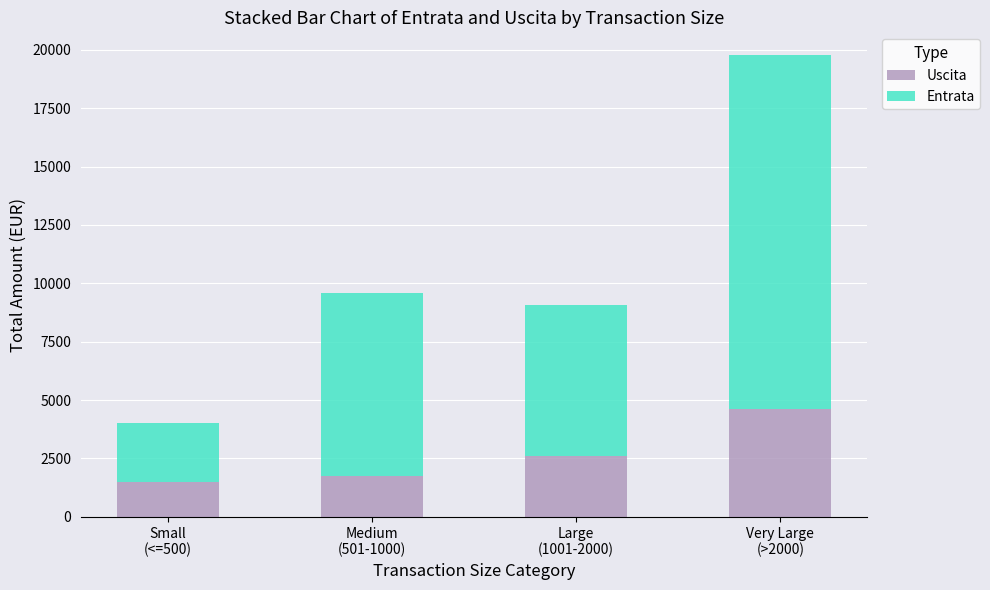

Rank the categories by Uscita value from lowest to highest.

Small
(<=500), Medium
(501-1000), Large
(1001-2000), Very Large
(>2000)